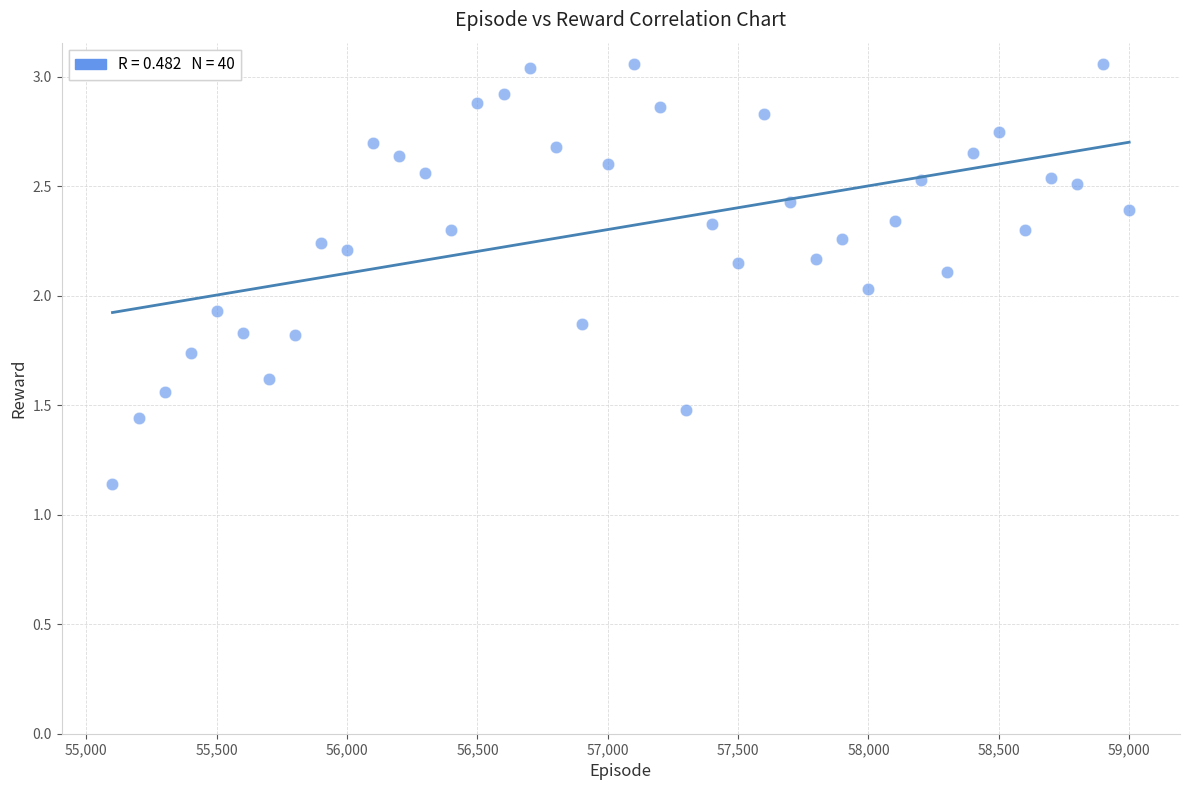

What is the range of Y values (max minus min)?

1.9